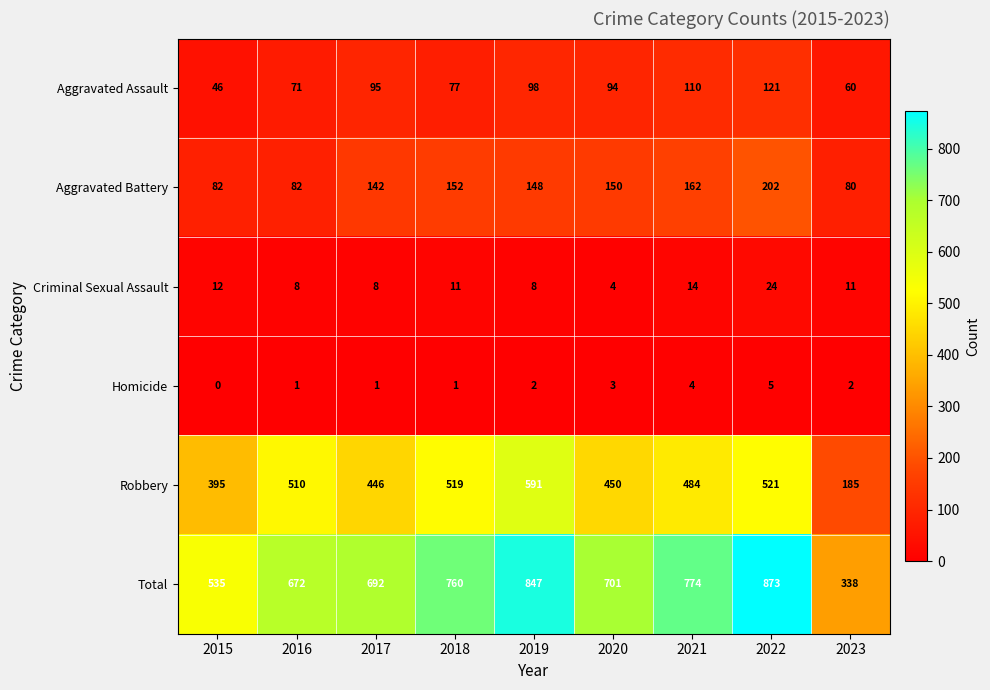

What is the total value across all series at 2016?

1344